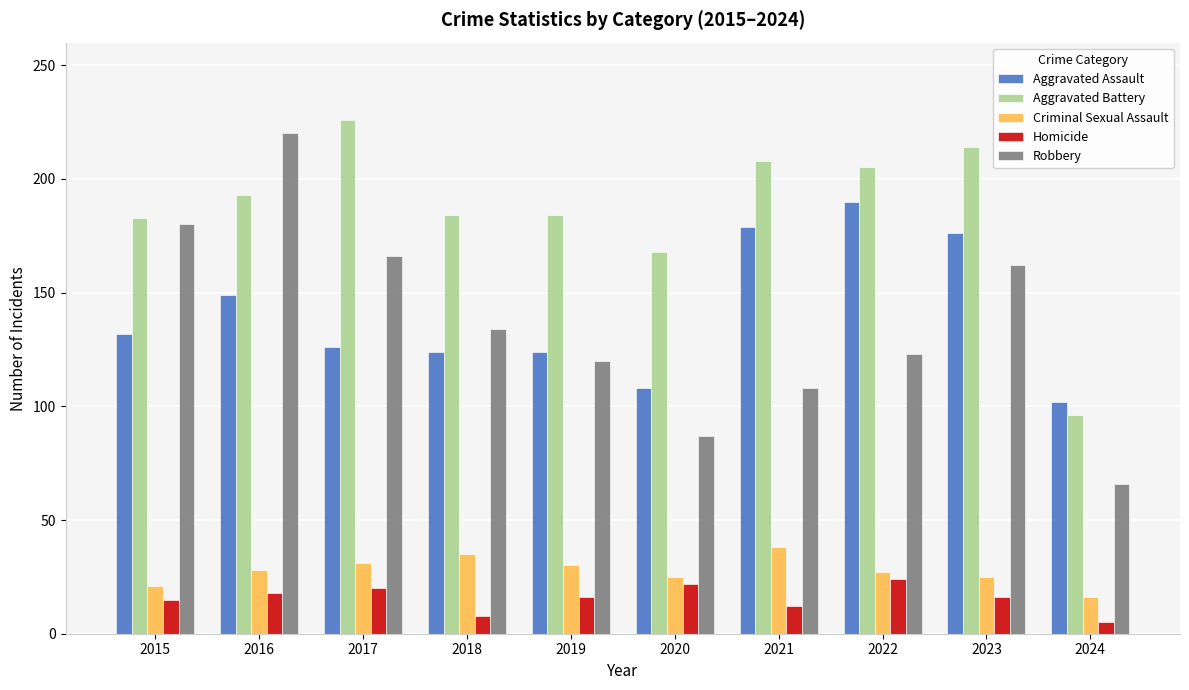

Which category has the lowest value in the Criminal Sexual Assault series?

2024